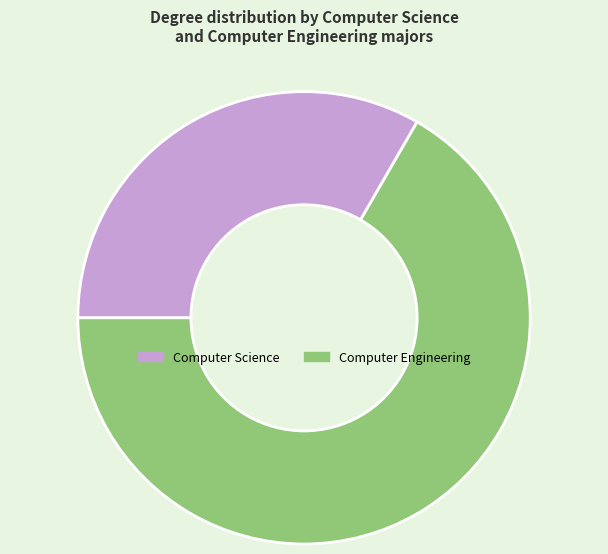

Is there a majority slice in this chart?

Yes